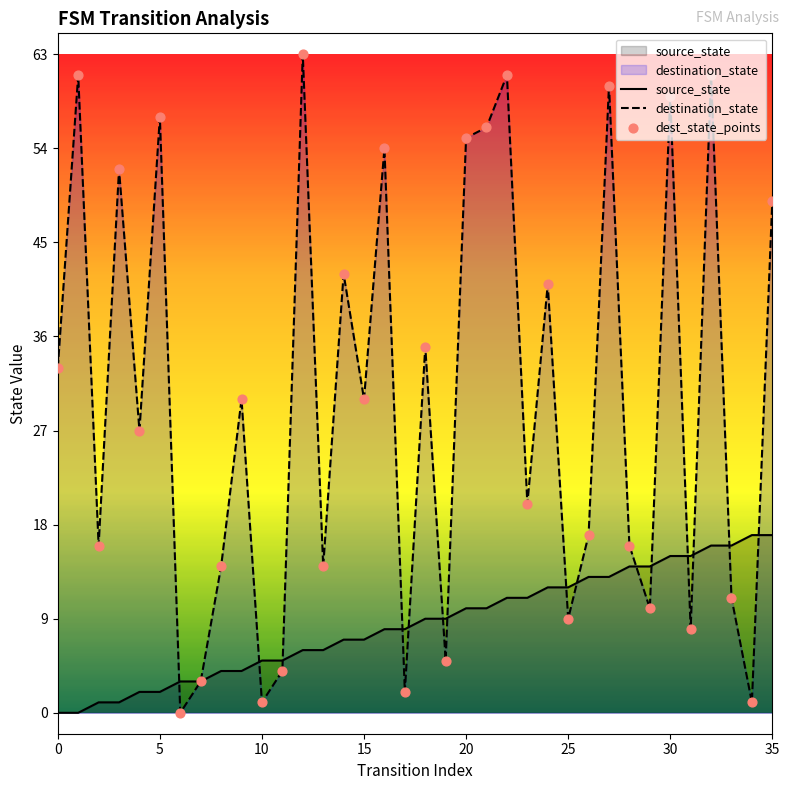

Which series reaches the maximum Y coordinate?

destination_state